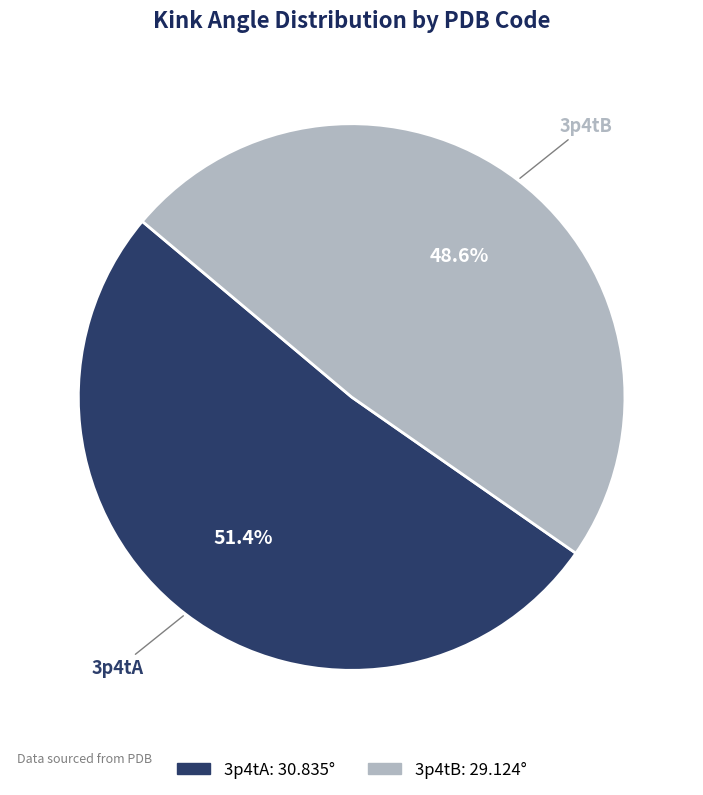

To the nearest percent, what portion does 3p4tA represent?

51%